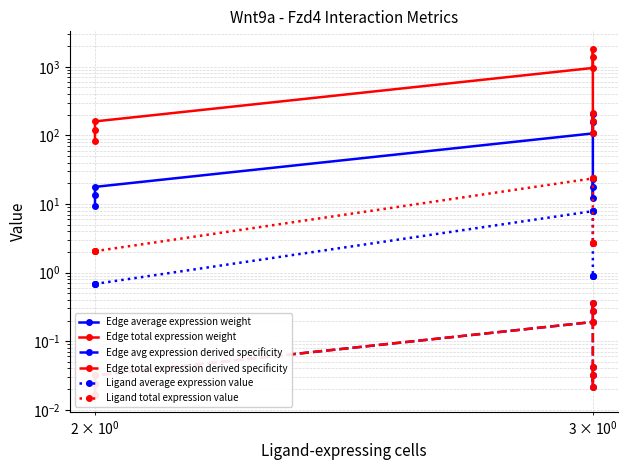

Reading left to right, transcribe all the data shown in this chart.

Edge average expression weight: 9.3	13.5	17.7	106.8	155.4	204.1	12.2	17.7	23.3
Edge total expression weight: 83.6	121.6	159.7	960.8	1398.7	1836.7	109.6	159.5	209.5
Edge avg expression derived specificity: 0.0	0.0	0.0	0.2	0.3	0.4	0.0	0.0	0.0
Edge total expression derived specificity: 0.0	0.0	0.0	0.2	0.3	0.4	0.0	0.0	0.0
Ligand average expression value: 0.7	0.7	0.7	7.9	7.9	7.9	0.9	0.9	0.9
Ligand total expression value: 2.1	2.1	2.1	23.6	23.6	23.6	2.7	2.7	2.7